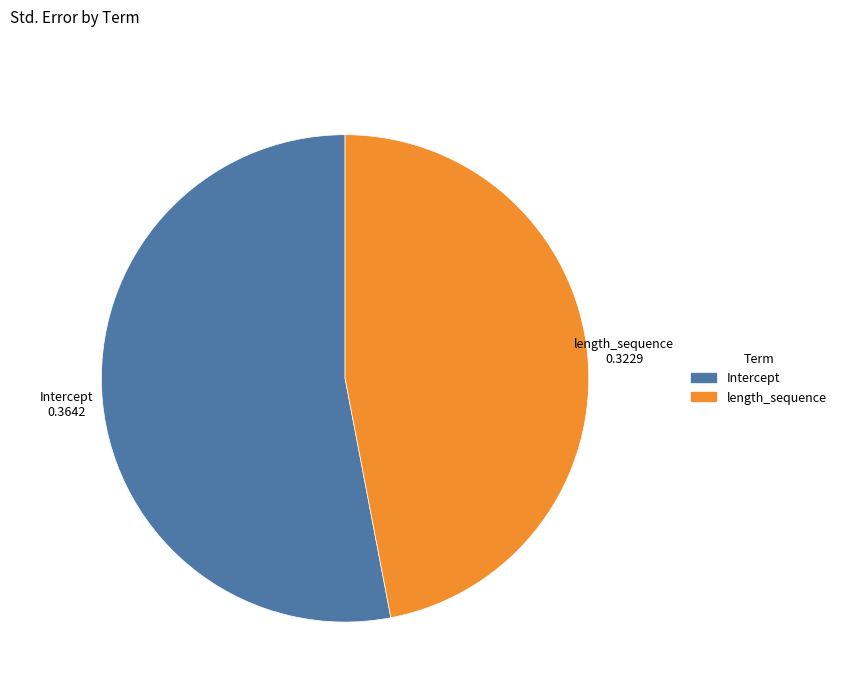

Count the number of slices in the pie.

2